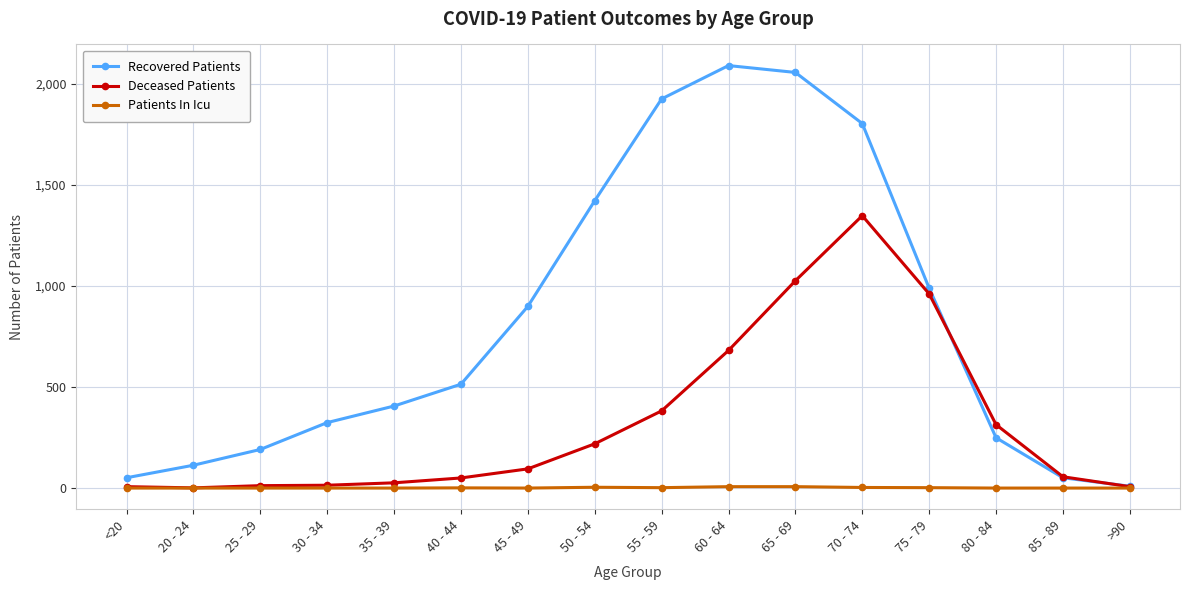

How many series are shown in this chart?

3